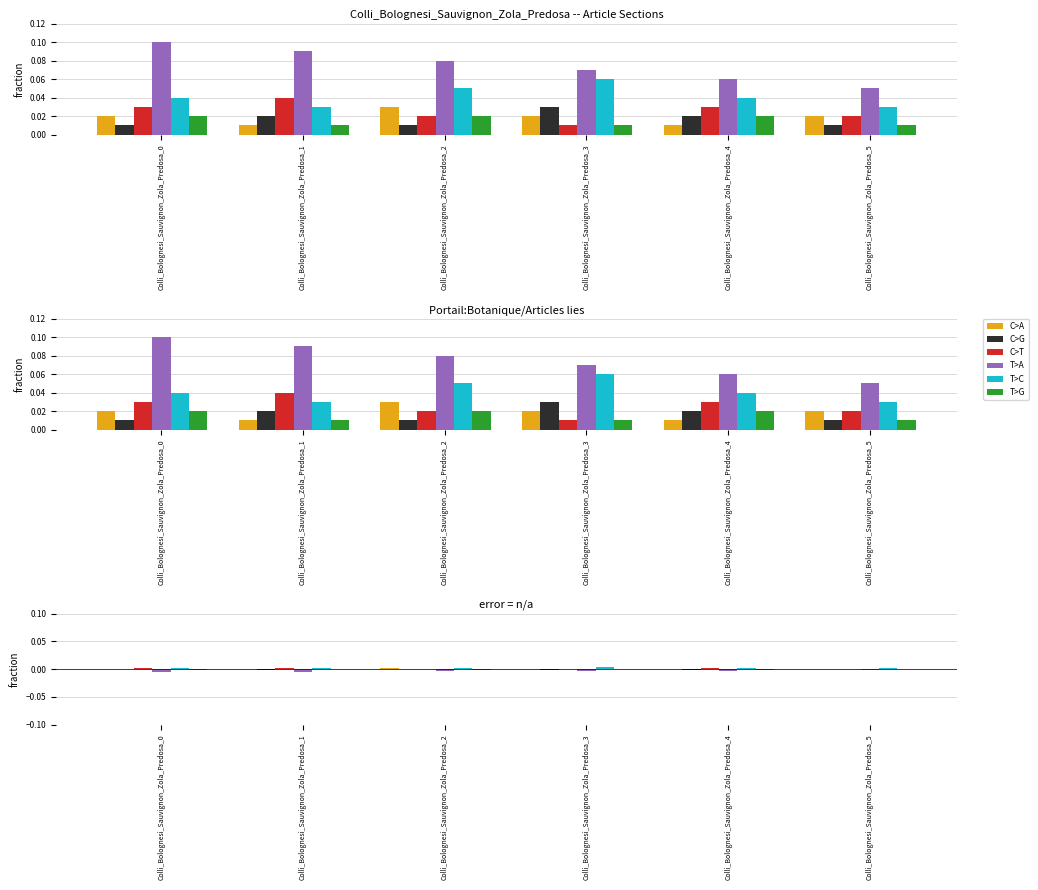

Which series has the widest spread of values?

T>A